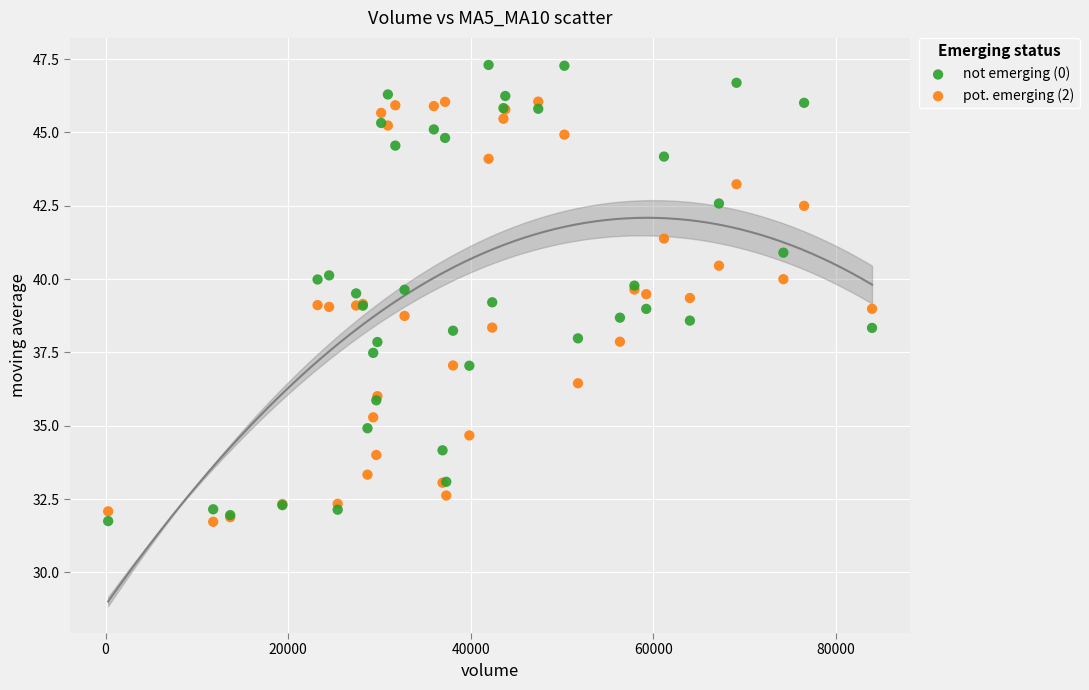

What is the X range (max minus min) for the scatter plot?

83657.0